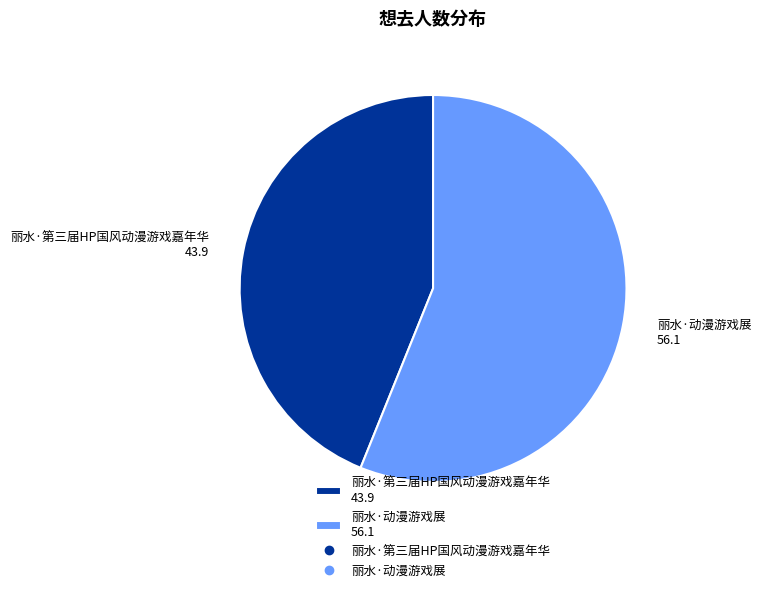

True or false: 丽水·动漫游戏展 accounts for 56% of the total.

True